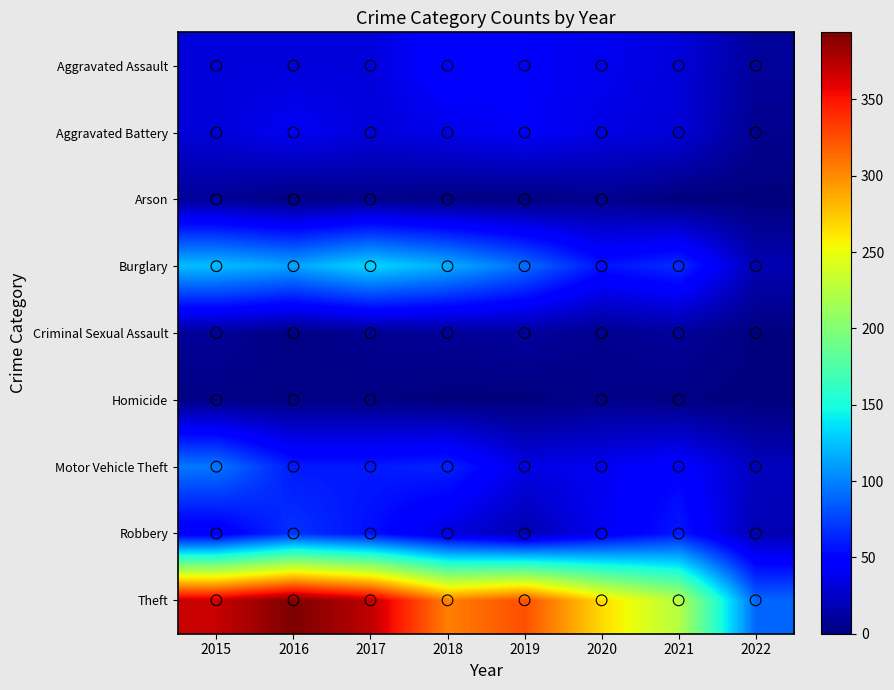

Which series has the largest total across all categories?

Theft